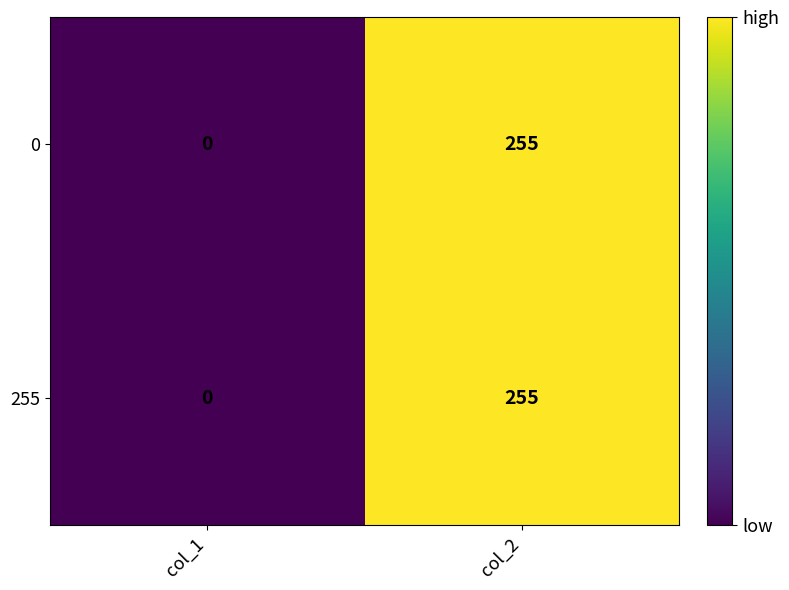

What is the average value of the 0 series?

128